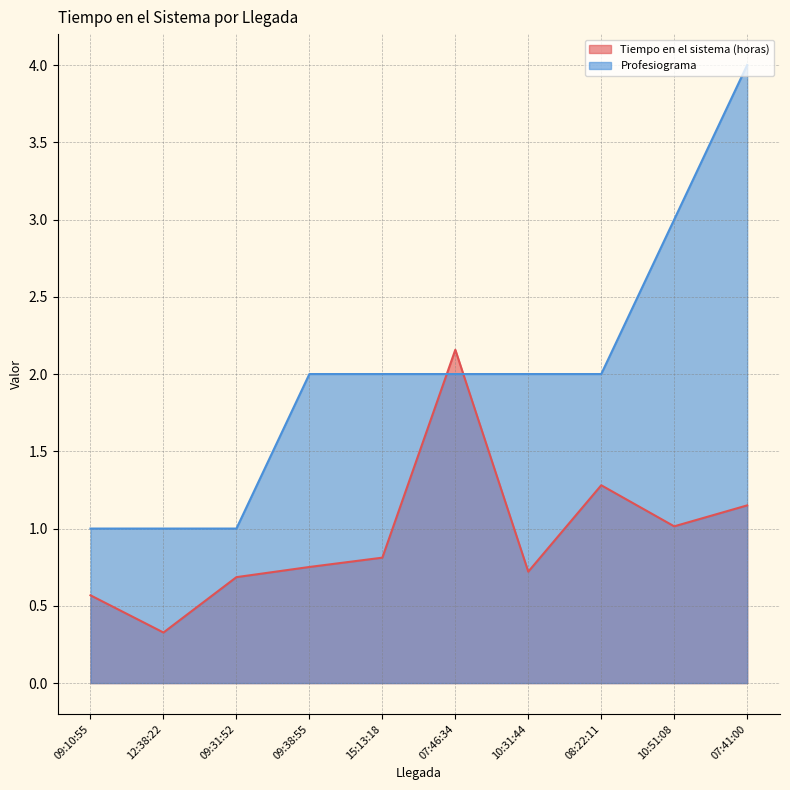

What is the label of the 2nd point from the right?

10:51:08